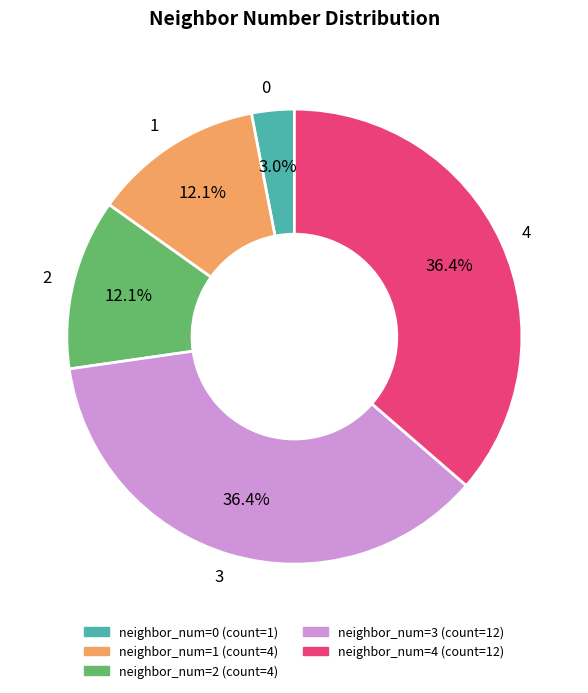

How many slices are in this pie chart?

5